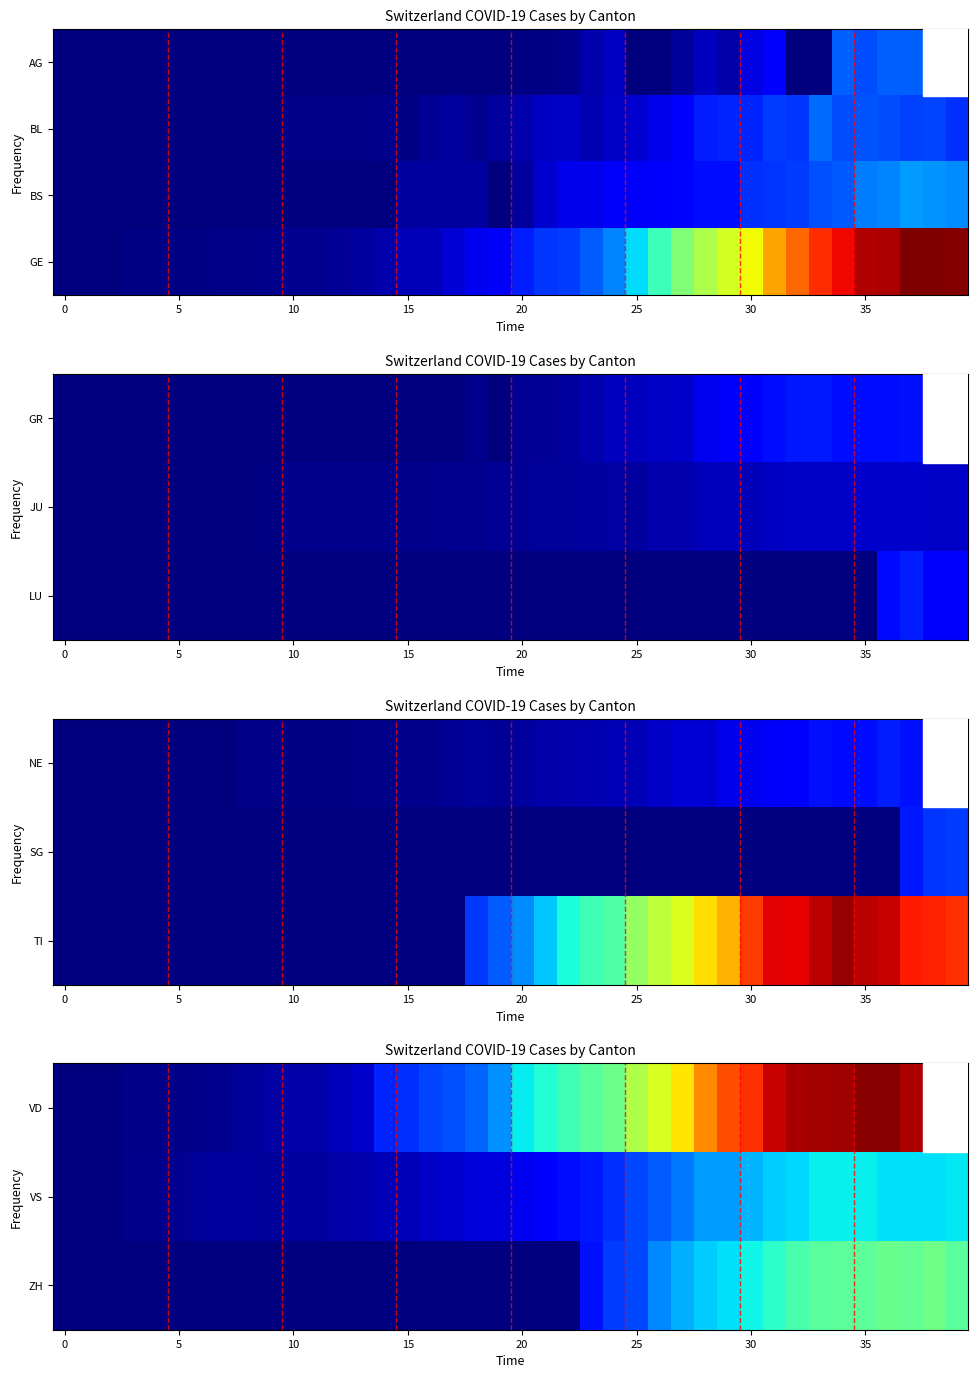

What is the spread (max minus min) of values at 39?

271